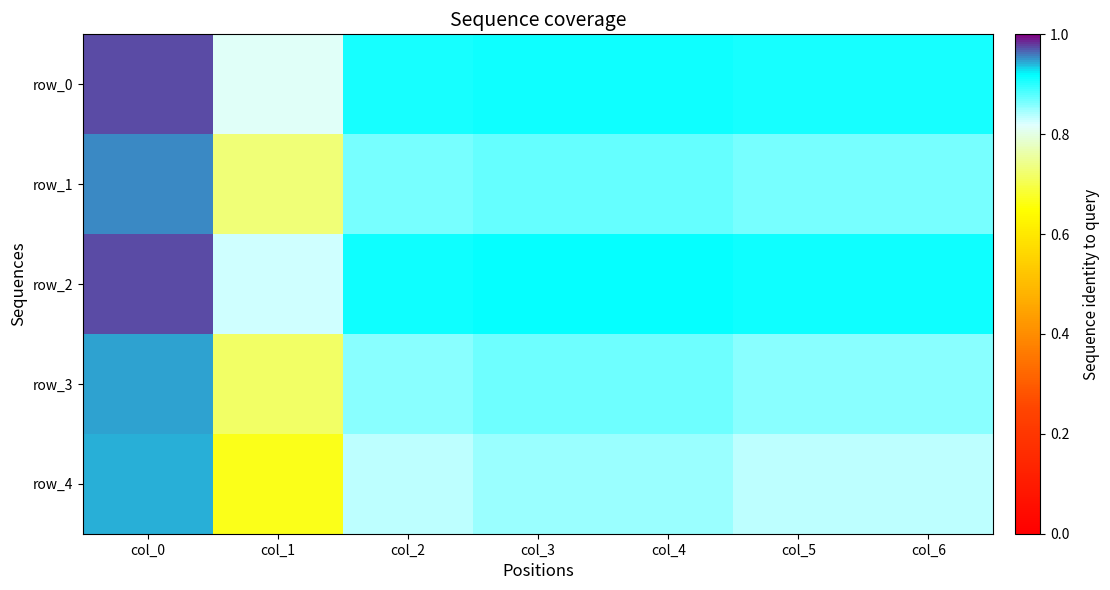

Is the value of row_0 at col_6 greater than the value of row_1 at col_6?

Yes